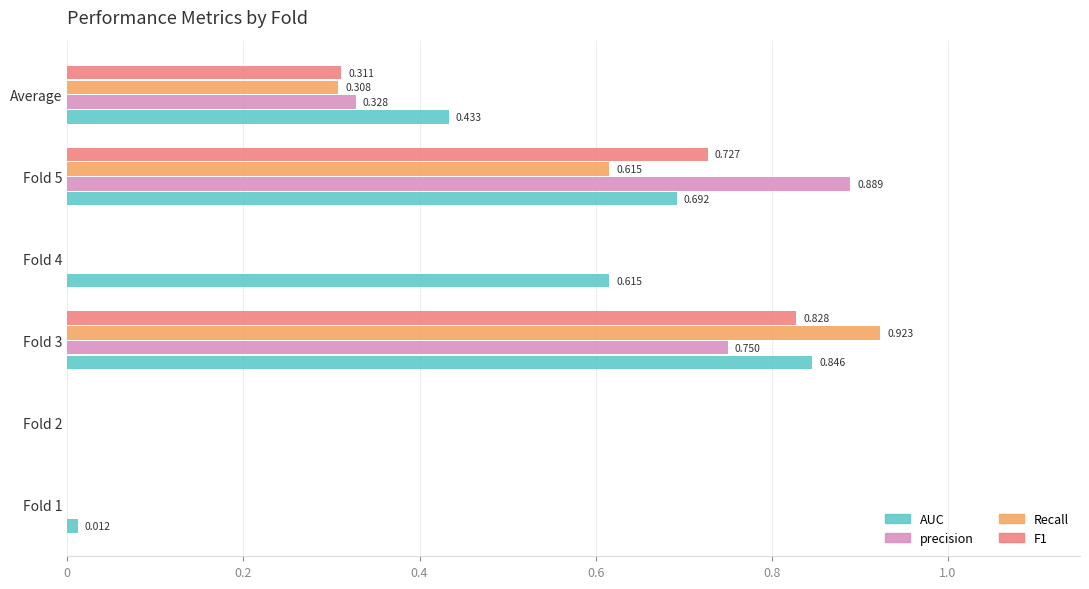

Which series changed the most between Fold 1 and Fold 3?

Recall